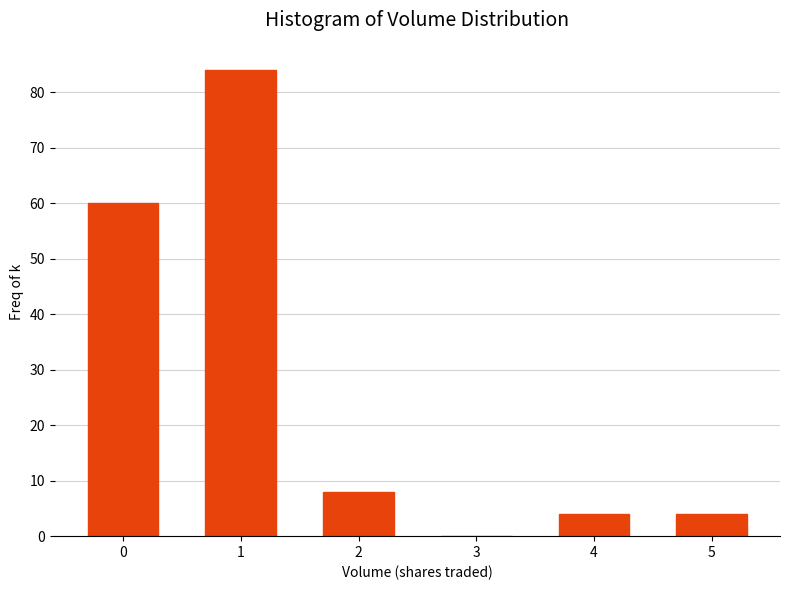

Reading left to right, list all the values displayed in this chart.

0=60	1=84	2=8	3=0	4=4	5=4